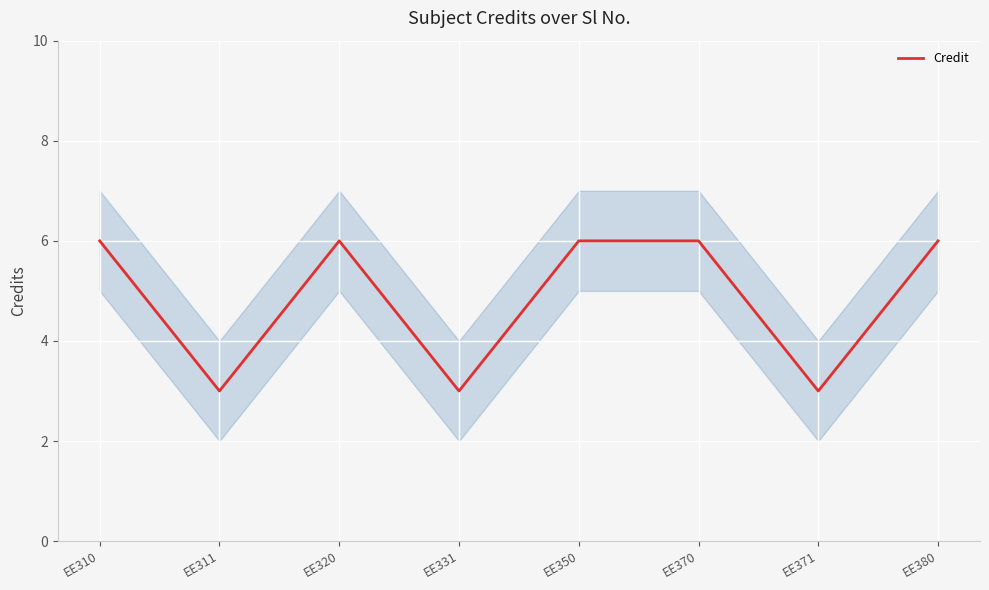

What is the change in value from EE331 to EE370?

+3